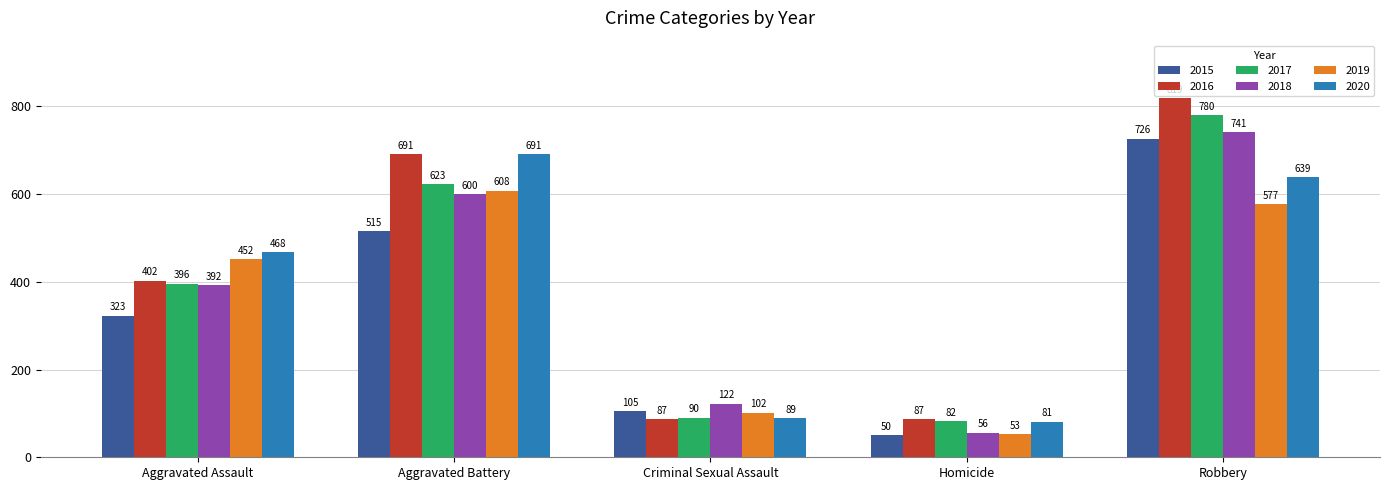

Which category has the highest value in the 2015 series?

Robbery